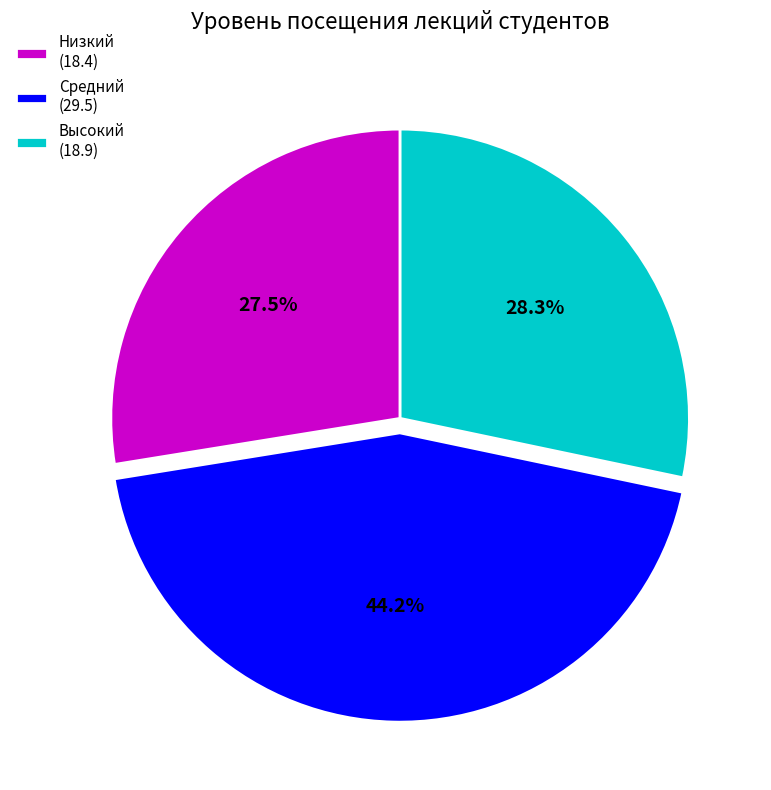

Do Низкий (18.4) and Средний (29.5) together represent more than half of the pie?

Yes